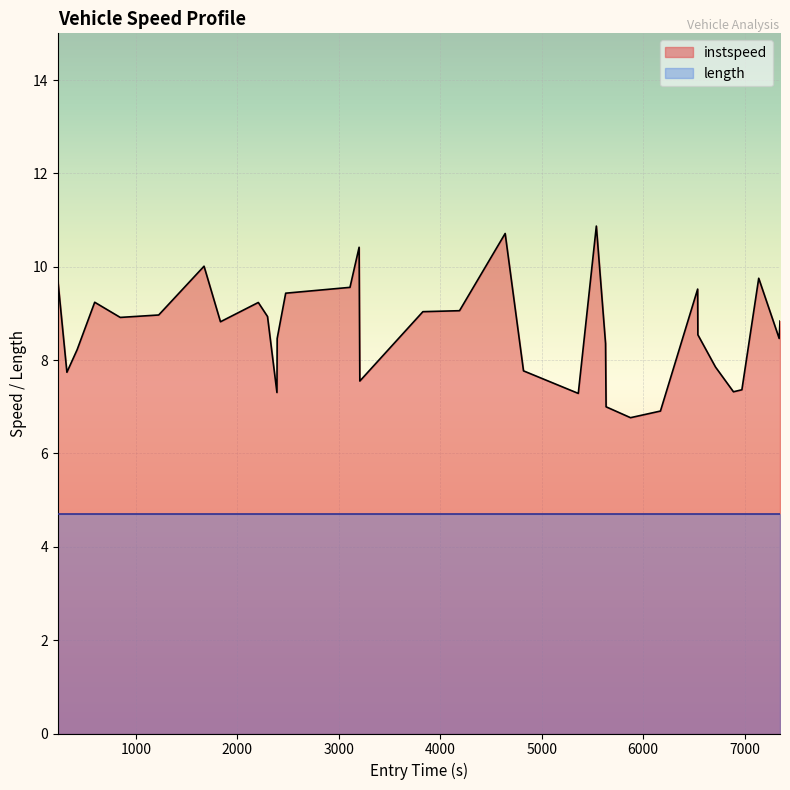

Which series has the largest range (max minus min)?

instspeed